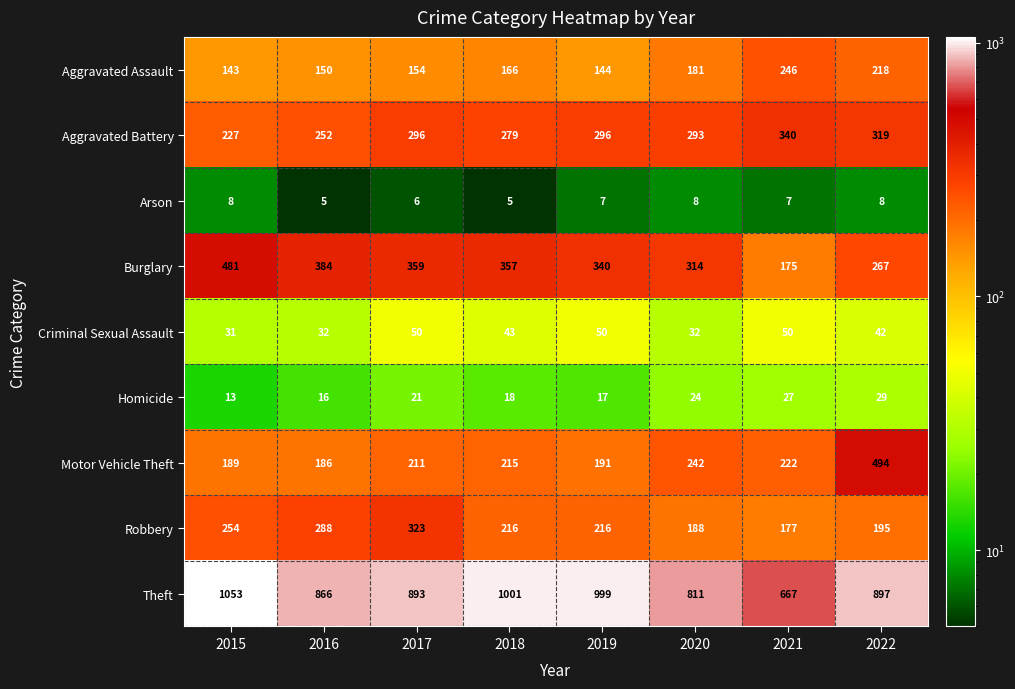

What is the spread (max minus min) of values at 2022?

889